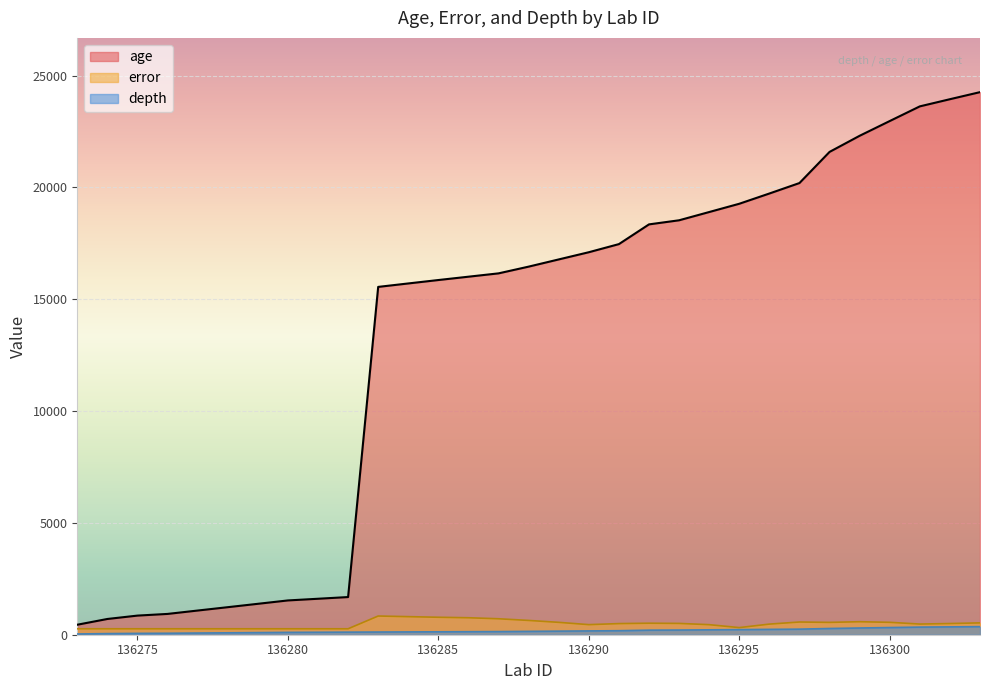

The error series shows 266.0 at 136274. True or false?

True